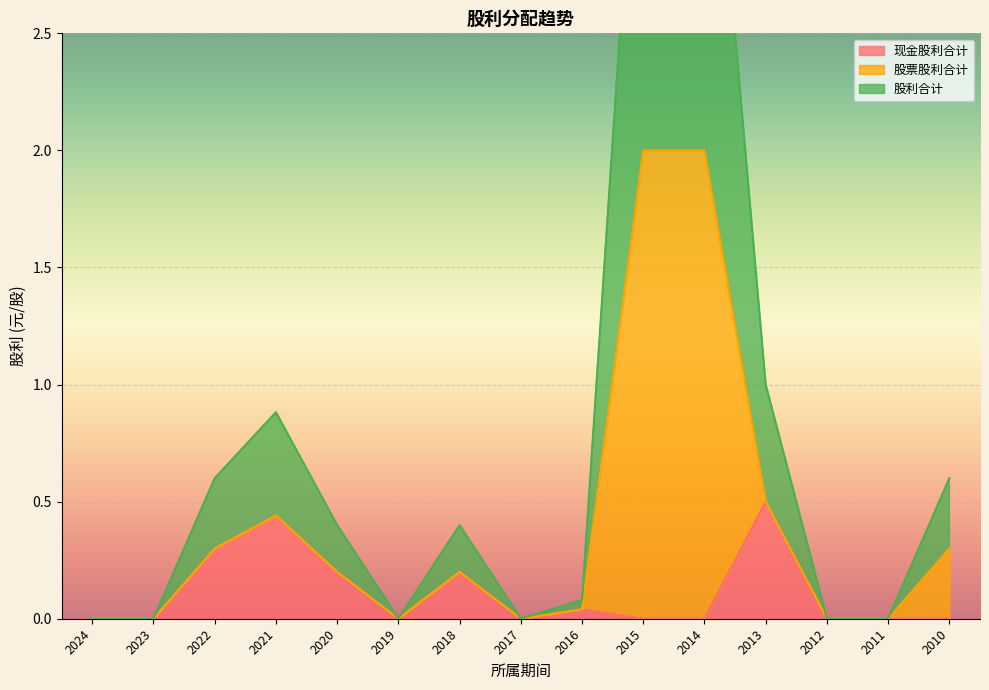

Is it true that 现金股利合计 equals -0.3 at 2010?

False